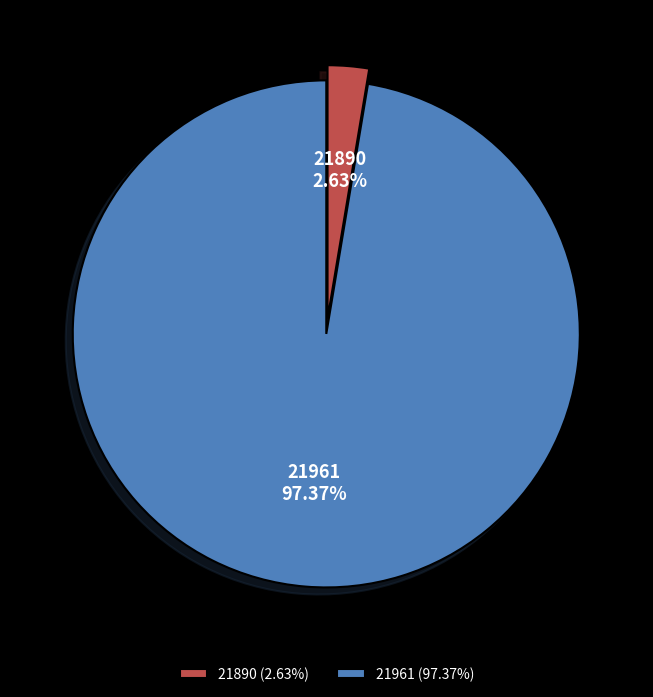

Is there a majority slice in this chart?

Yes